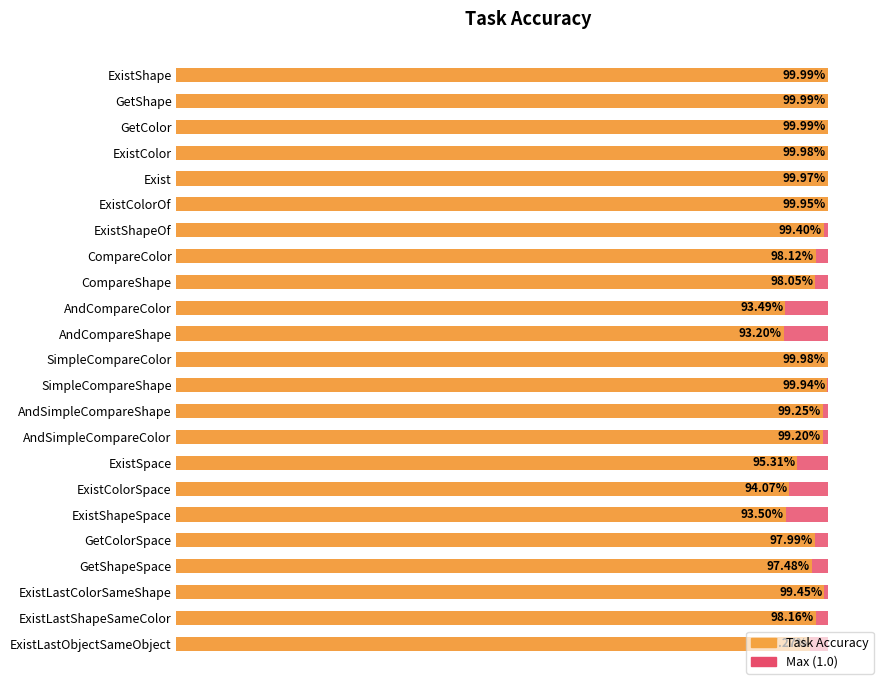

Which series has the widest spread of values?

Task Accuracy